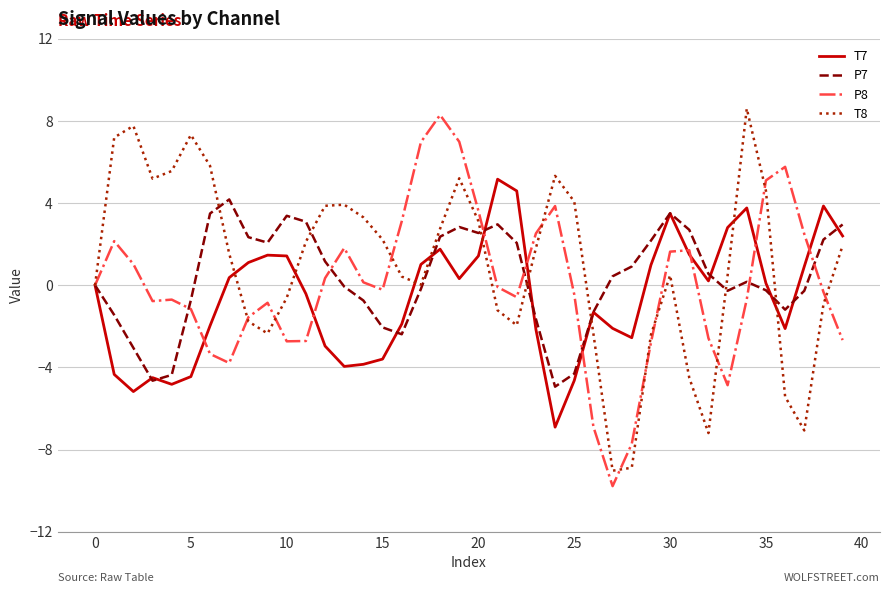

Does the chart display data point markers on the line(s)?

No